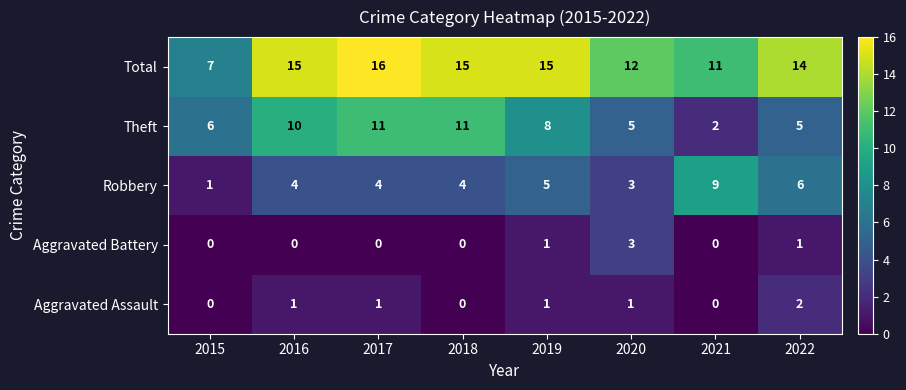

Which label corresponds to the largest value in the chart?

2017